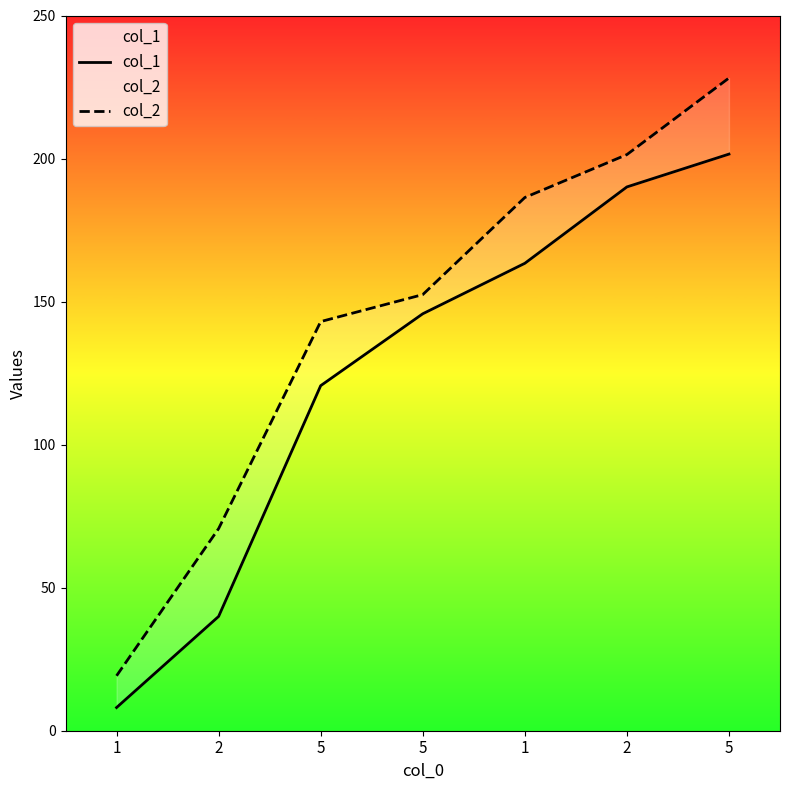

Which category has the lowest value in the col_1 series?

1